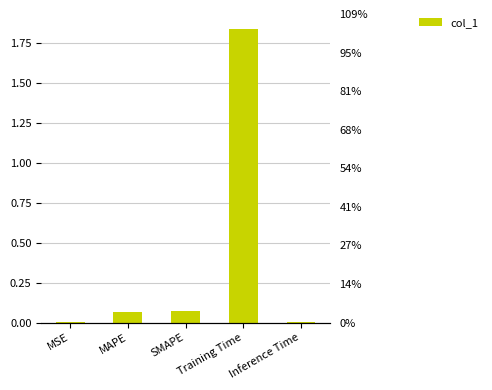

Which category has the highest value across all series?

Training Time